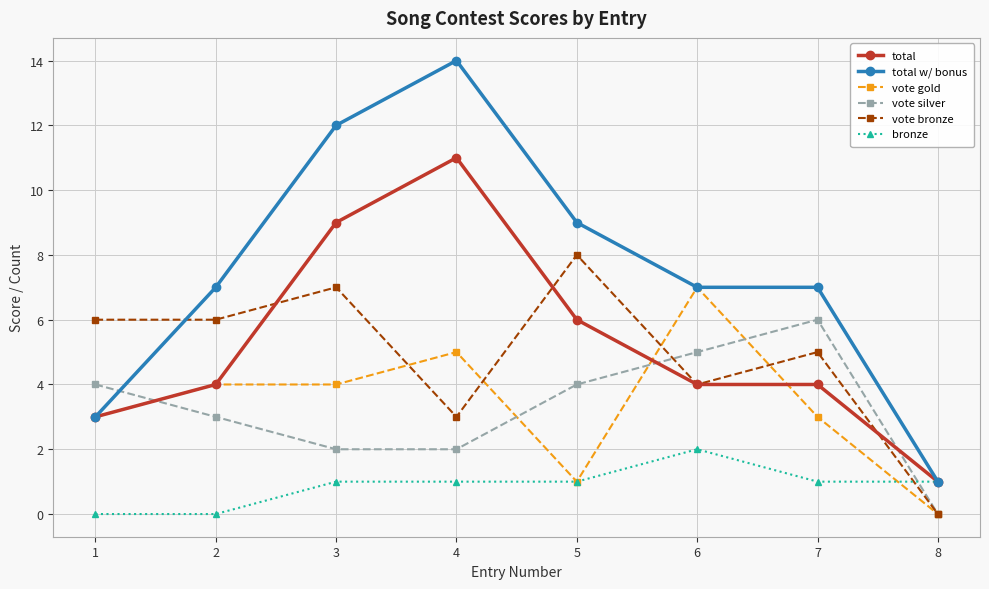

Reading right to left, transcribe all the data shown in this chart.

total: 8=1	7=4	6=4	5=6	4=11	3=9	2=4	1=3
total w/ bonus: 8=1	7=7	6=7	5=9	4=14	3=12	2=7	1=3
vote gold: 8=0	7=3	6=7	5=1	4=5	3=4	2=4	1=3
vote silver: 8=0	7=6	6=5	5=4	4=2	3=2	2=3	1=4
vote bronze: 8=0	7=5	6=4	5=8	4=3	3=7	2=6	1=6
bronze: 8=1	7=1	6=2	5=1	4=1	3=1	2=0	1=0